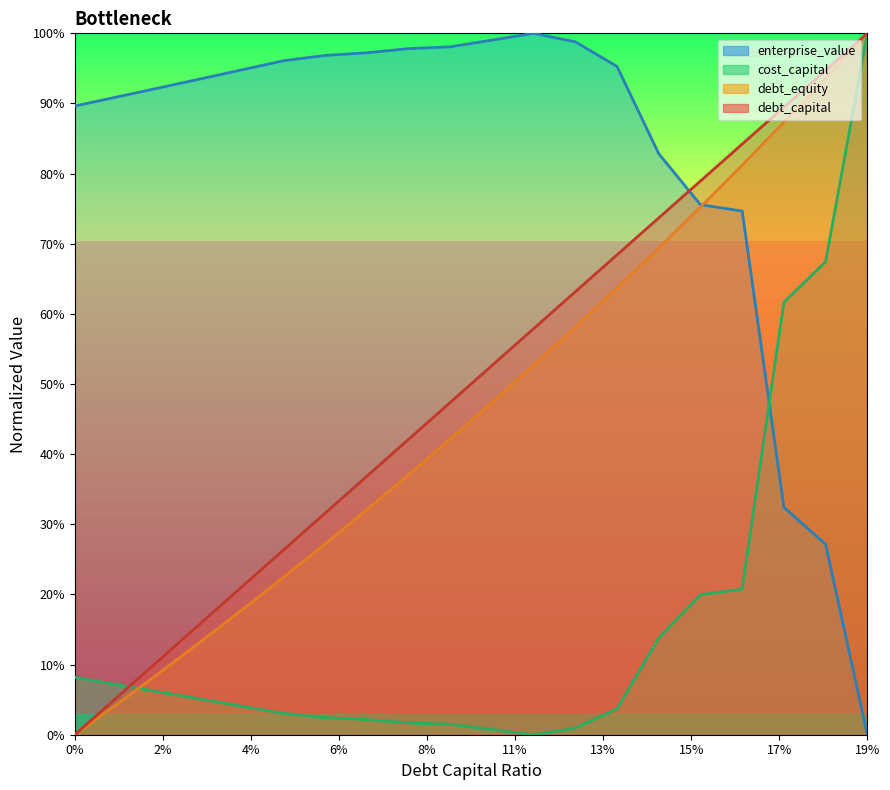

Read the debt_equity value at 0.03.

0.1